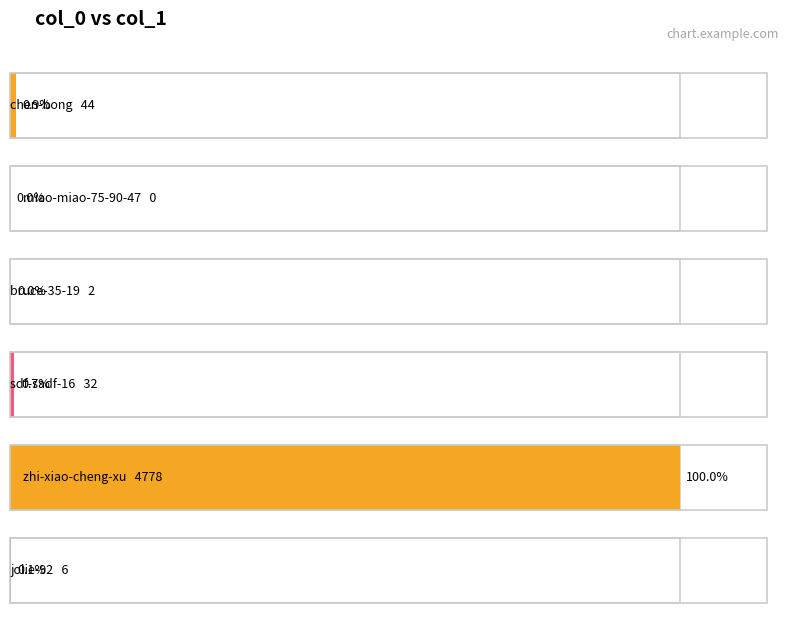

How many data points are above 32?

2